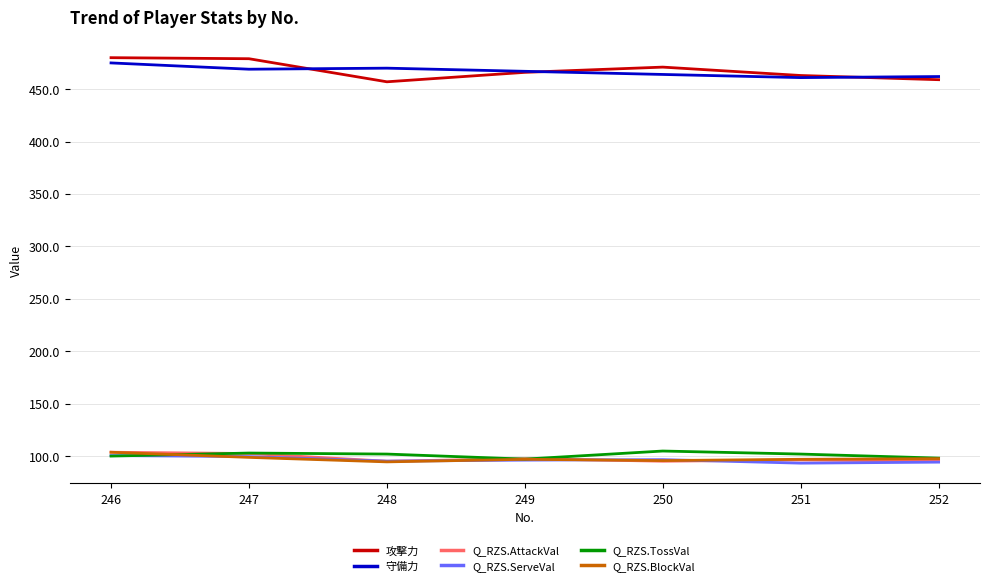

What is the difference between the highest and lowest values at 250?

375.9